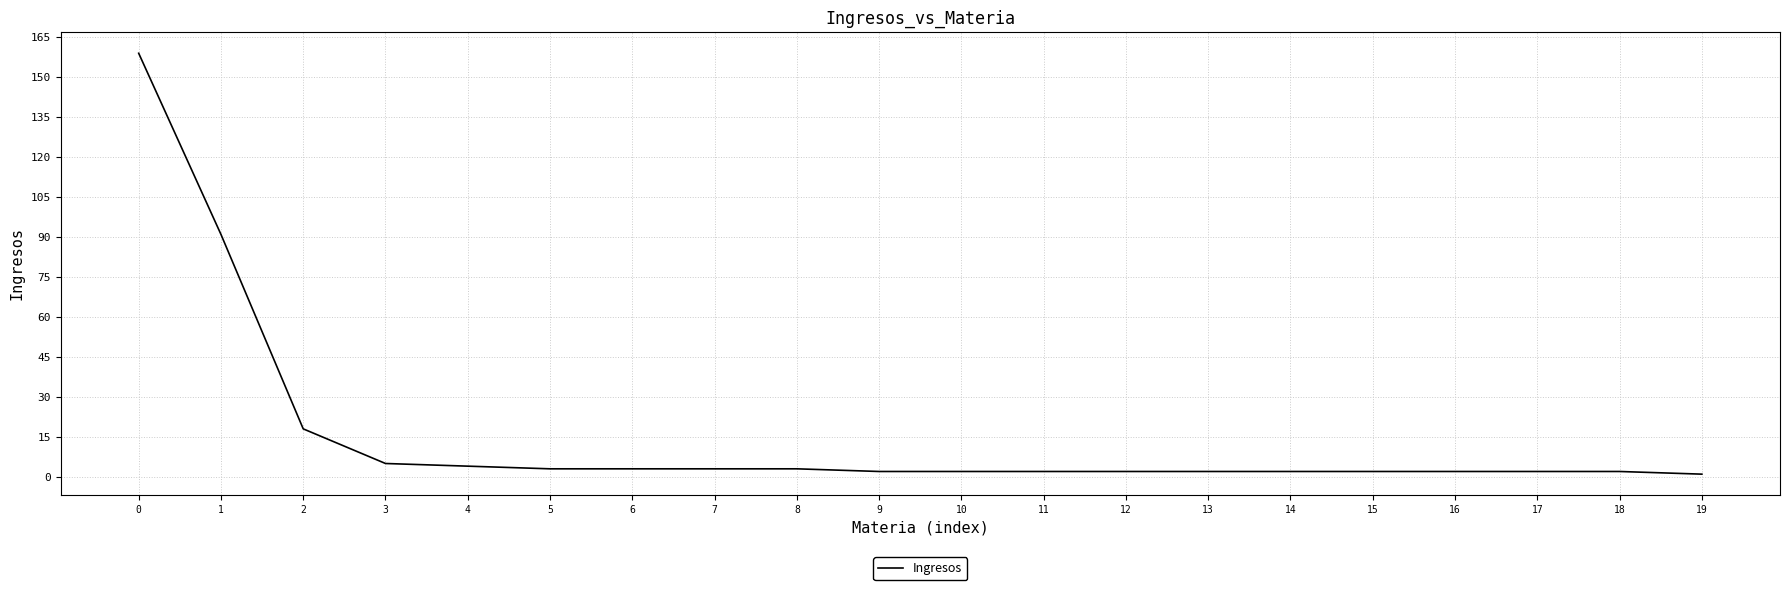

What is the maximum value shown in the chart?

159